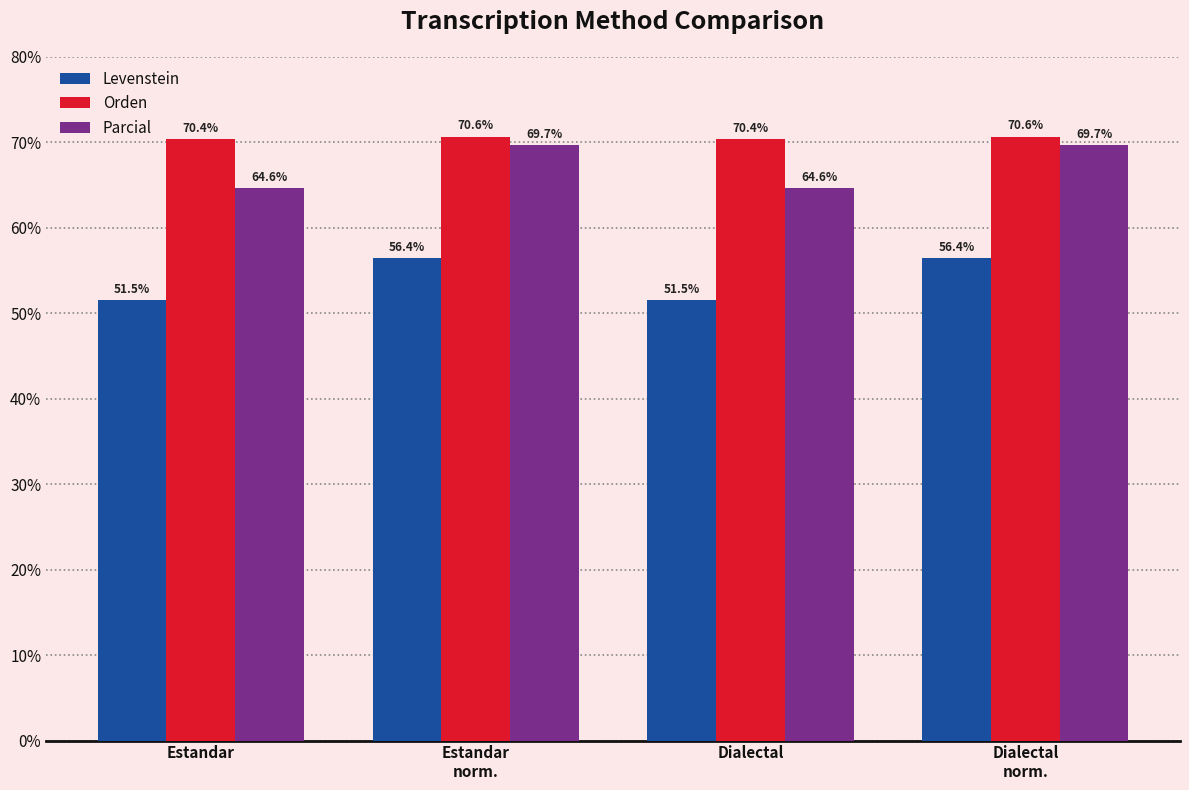

What is the greatest value displayed?

70.6